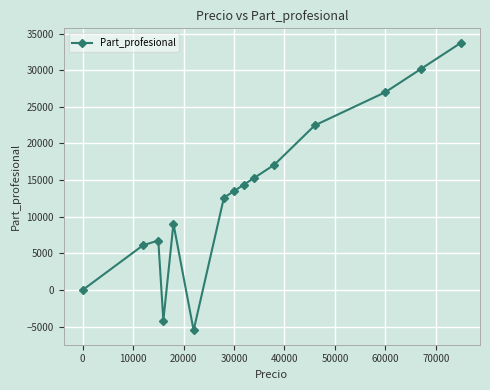

How many interior local peaks (higher than both neighbors) does the data have?

2